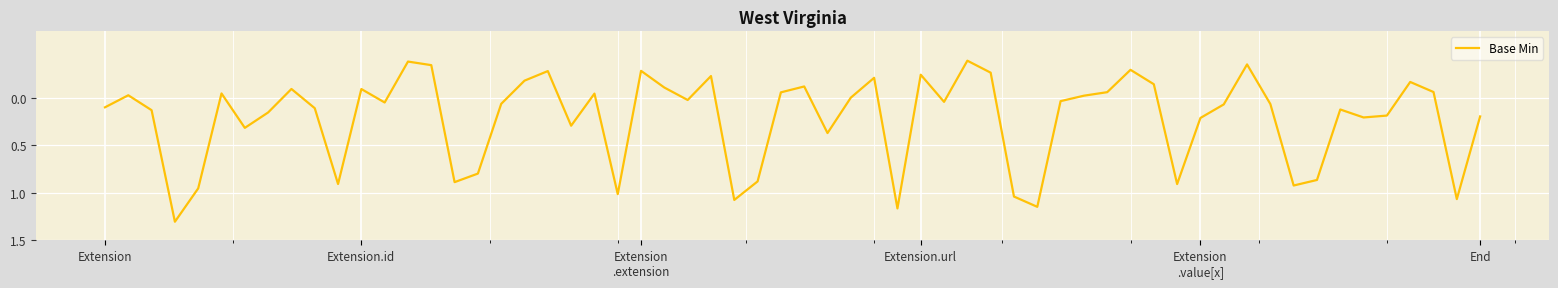

What is the maximum value shown in the chart?

1.3